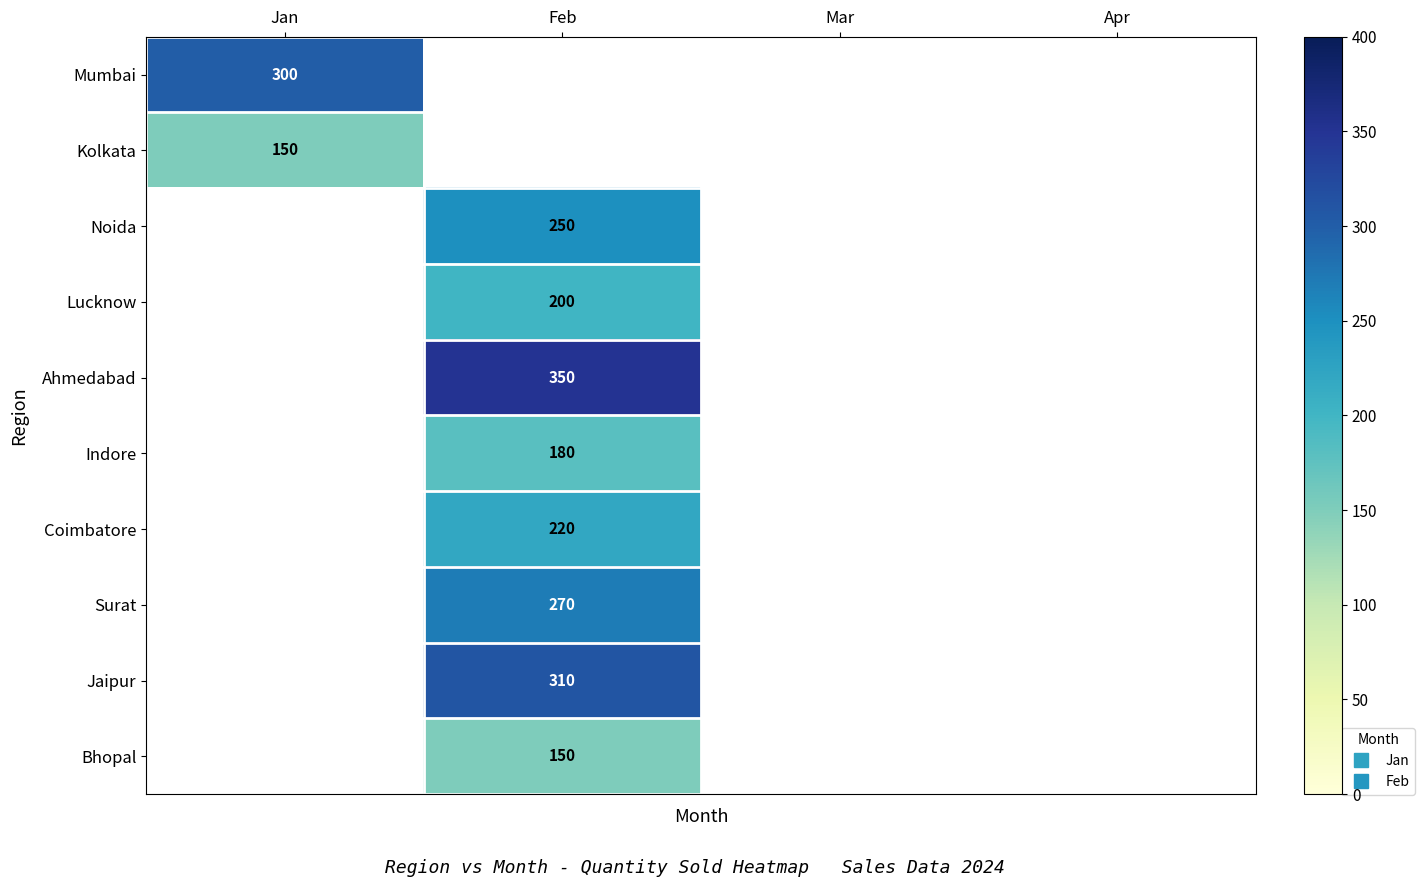

Which series has the largest range (max minus min)?

Mumbai